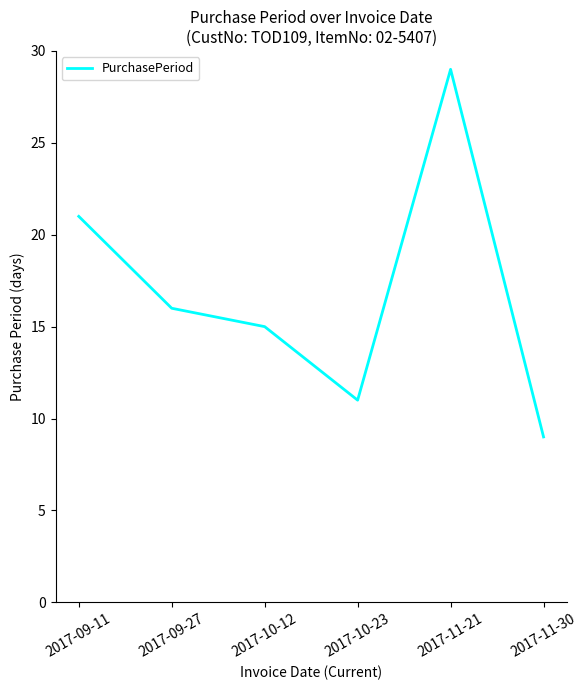

What is the sum of all values?

101